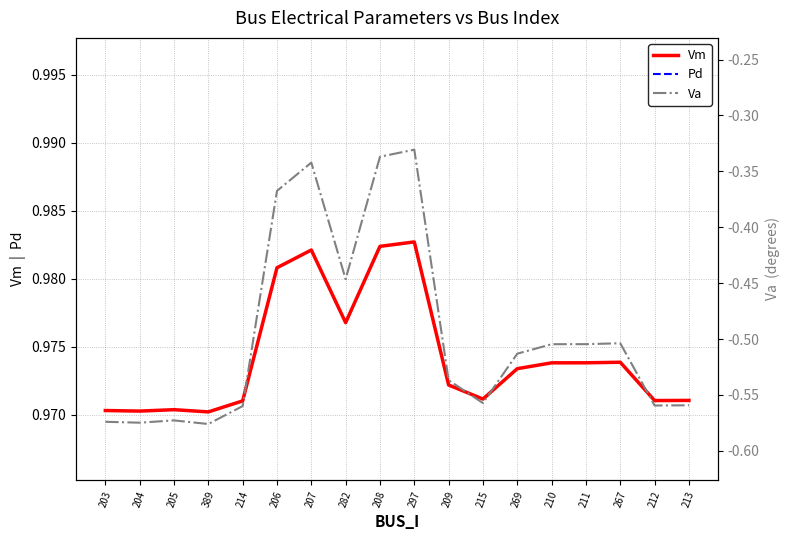

What is the total value across all series at 205?

0.4